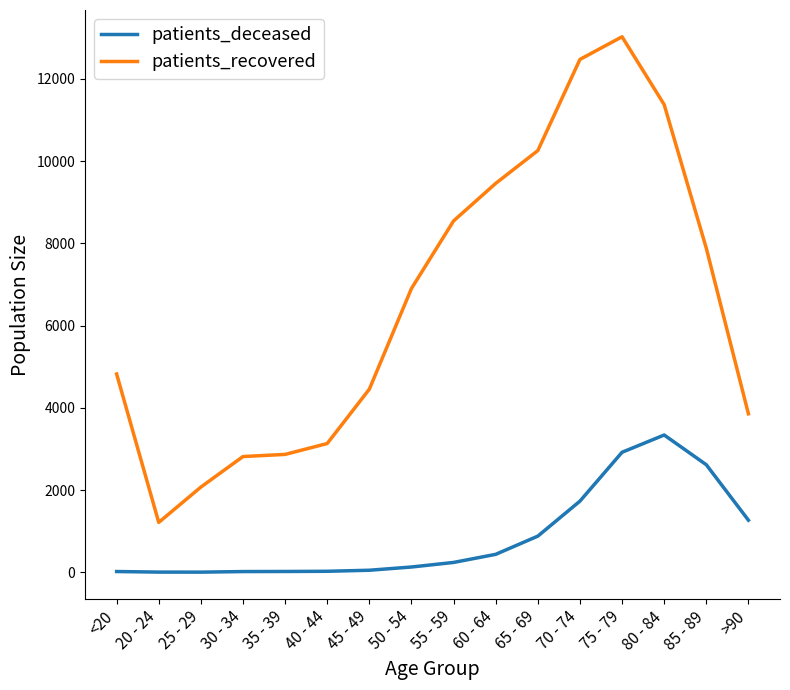

List the series in order of their overall mean, lowest first.

patients_deceased, patients_recovered